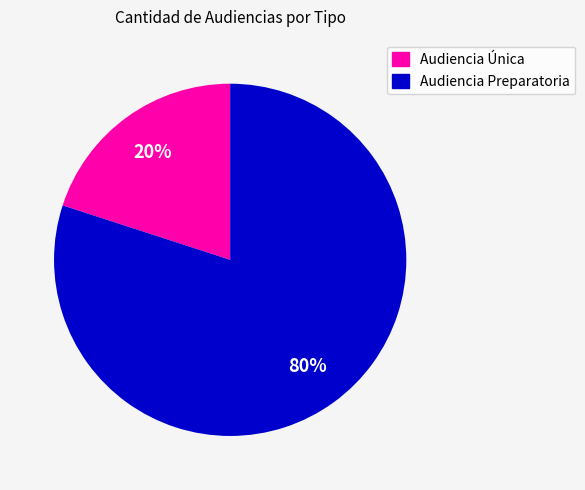

Which slice is the smallest?

Audiencia Única